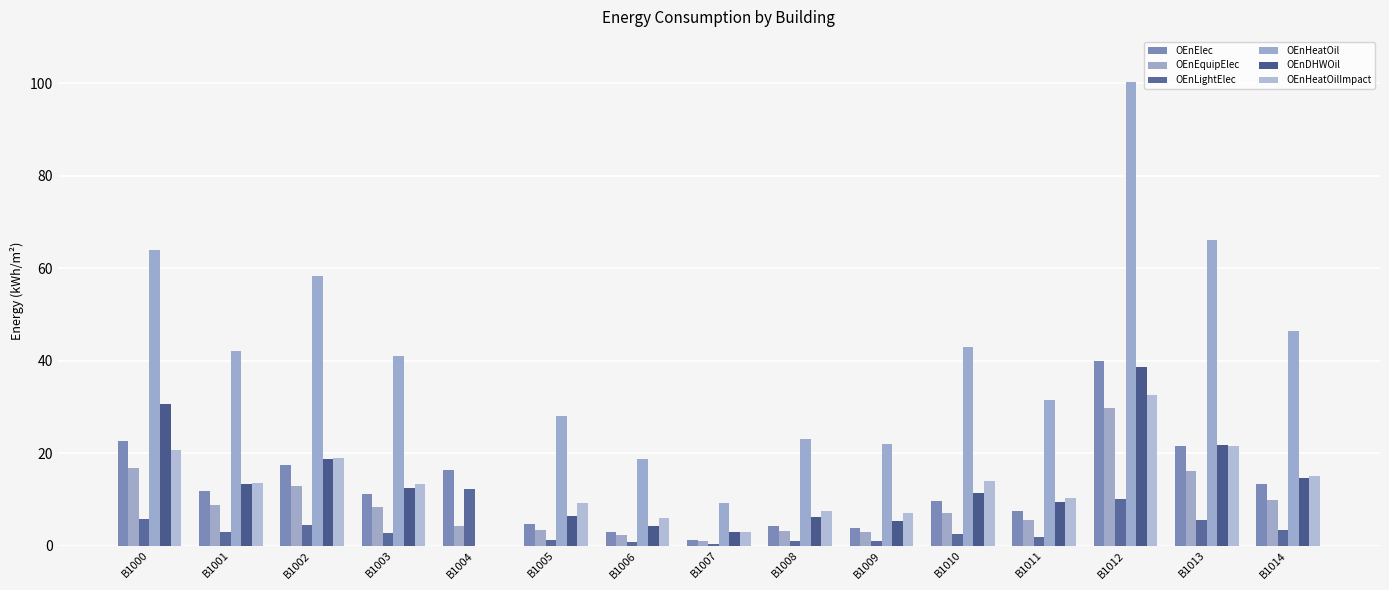

Are the bars grouped side by side (vs. stacked)?

Yes